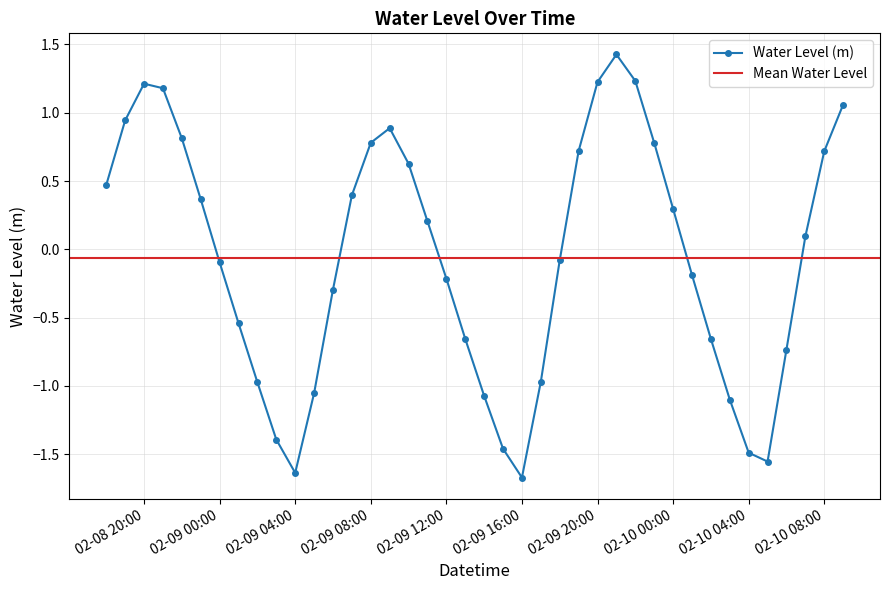

Between 2024-02-09 18:00:00 and 2024-02-09 15:00:00, which is larger?

2024-02-09 18:00:00